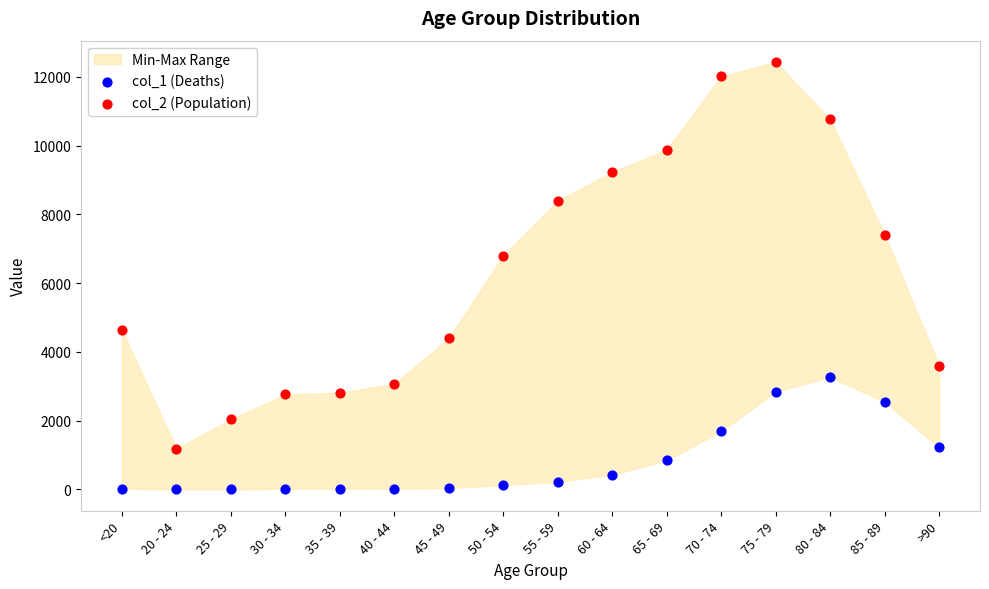

Which series has the widest spread of Y values?

col_2 (Population)